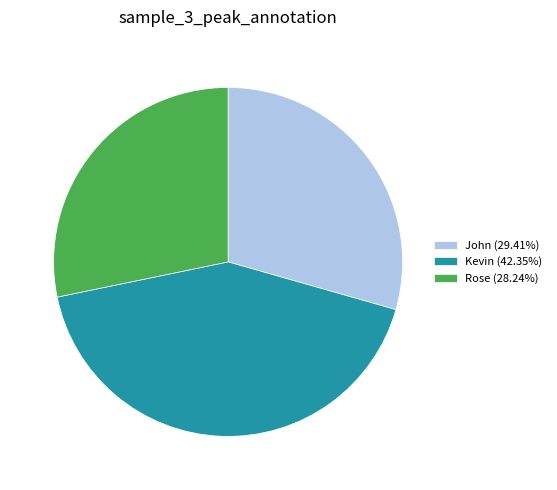

Do Rose (28.24%) and Kevin (42.35%) together represent more than half of the pie?

Yes